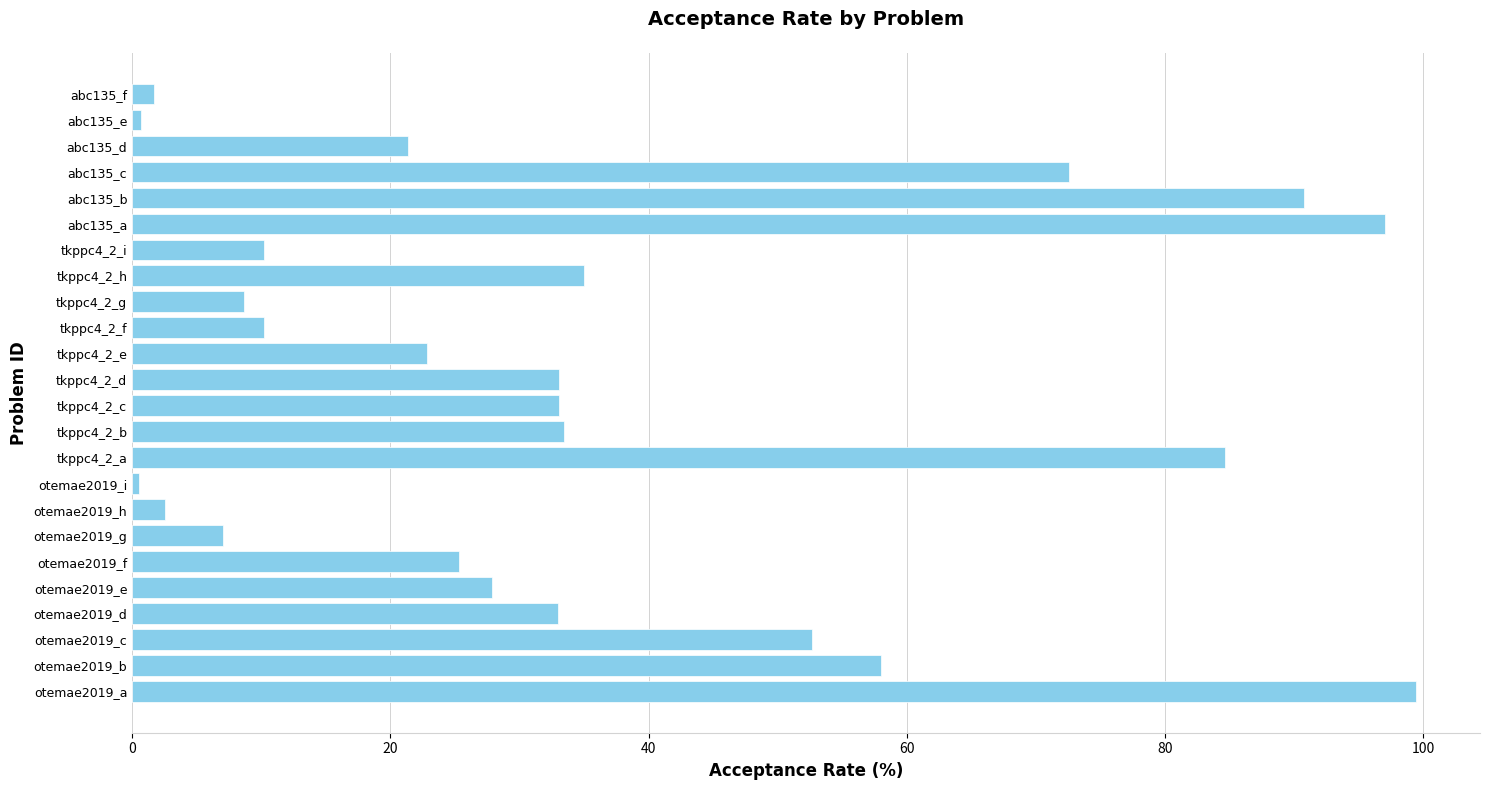

Is it true that the value at abc135_a is 97.0?

True